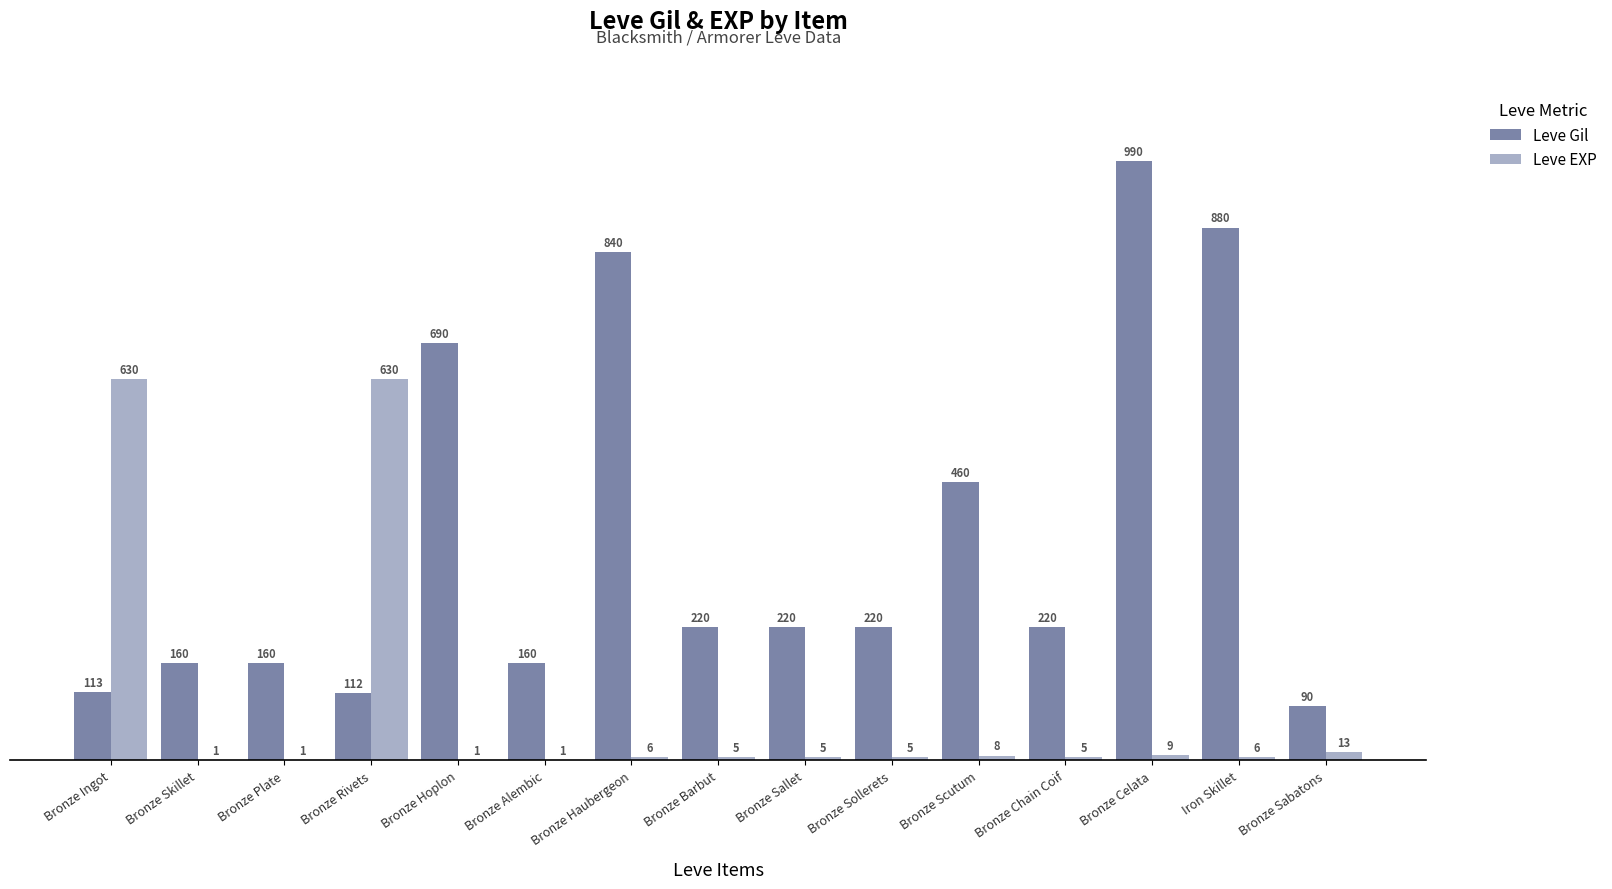

Reading left to right, what are all the values shown in this chart?

Leve Gil: 113	160	160	112	690	160	840	220	220	220	460	220	990	880	90
Leve EXP: 630	1	1	630	1	1	6	5	5	5	8	5	9	6	13